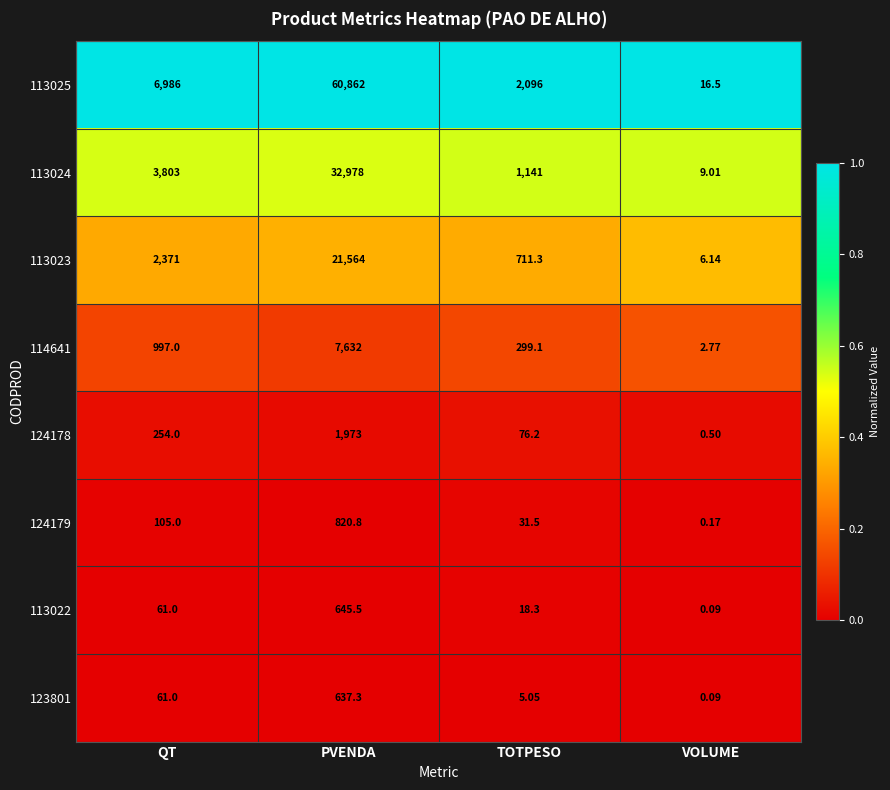

Where is 113024 nearest to the value 16493?

QT